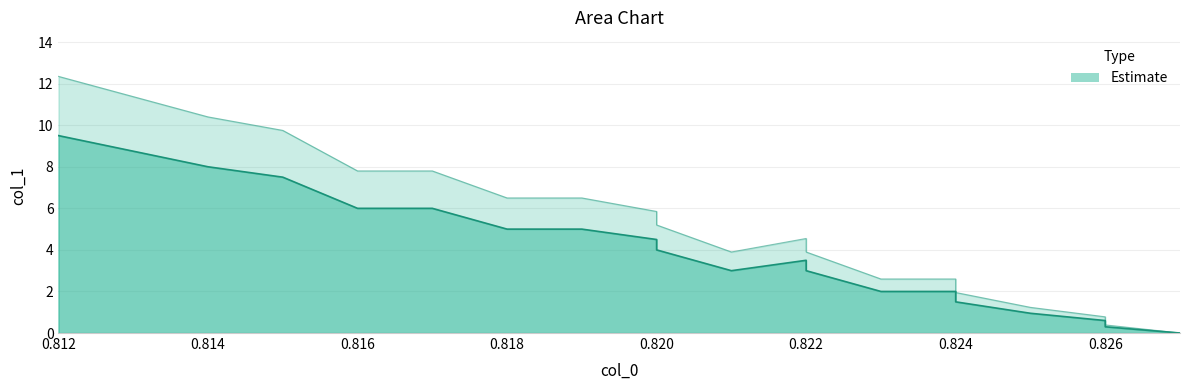

What is the approximate value at 0.812?

9.5